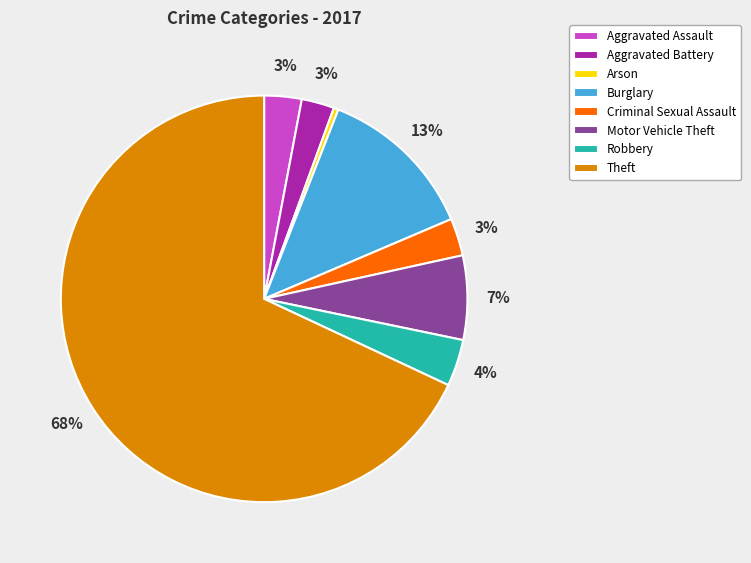

Count the number of slices in the pie.

8